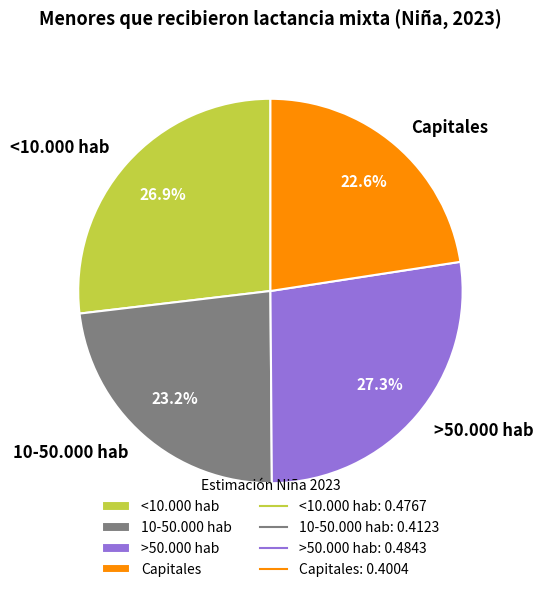

Is the sum of 10-50.000 hab and >50.000 hab greater than half?

Yes